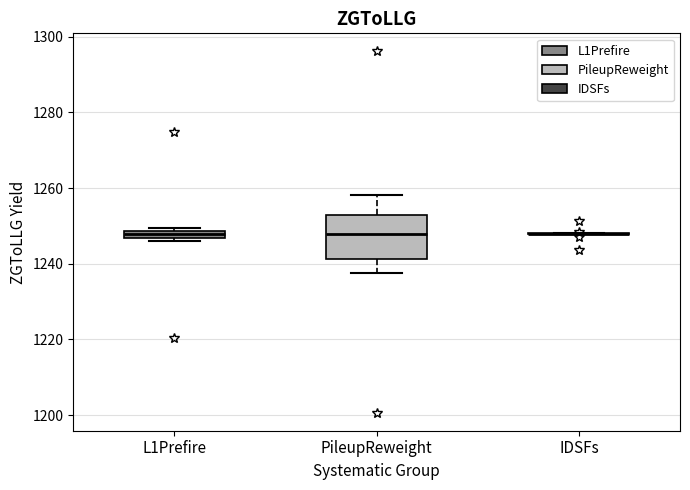

Which box is the tallest, from its lower edge to its upper edge?

PileupReweight